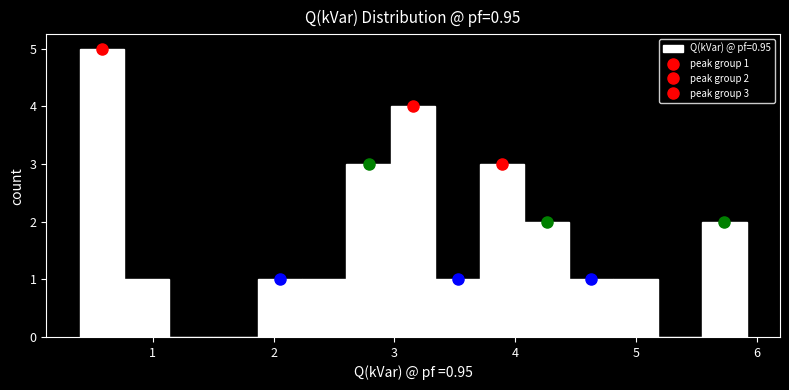

Around what value on the x-axis is the tallest bar? Give the approximate position of its centre, as read against the axis.

0.6